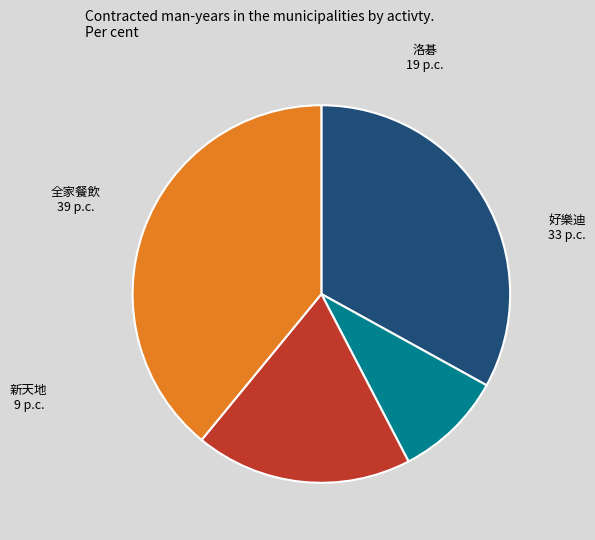

Combined, do 新天地 and 好樂迪 account for over 50%?

No